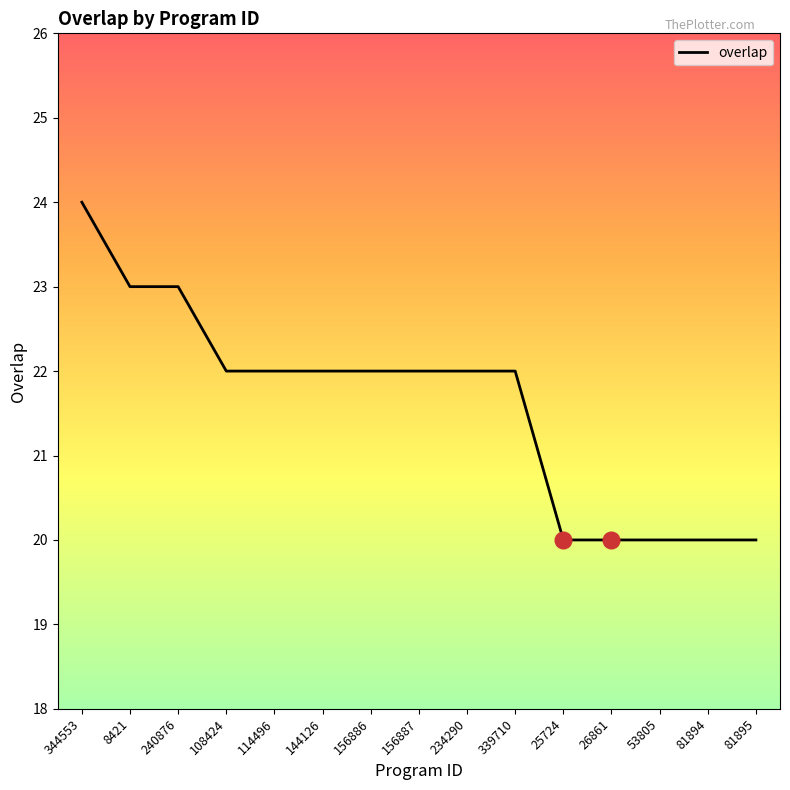

What is the minimum value shown in the chart?

20